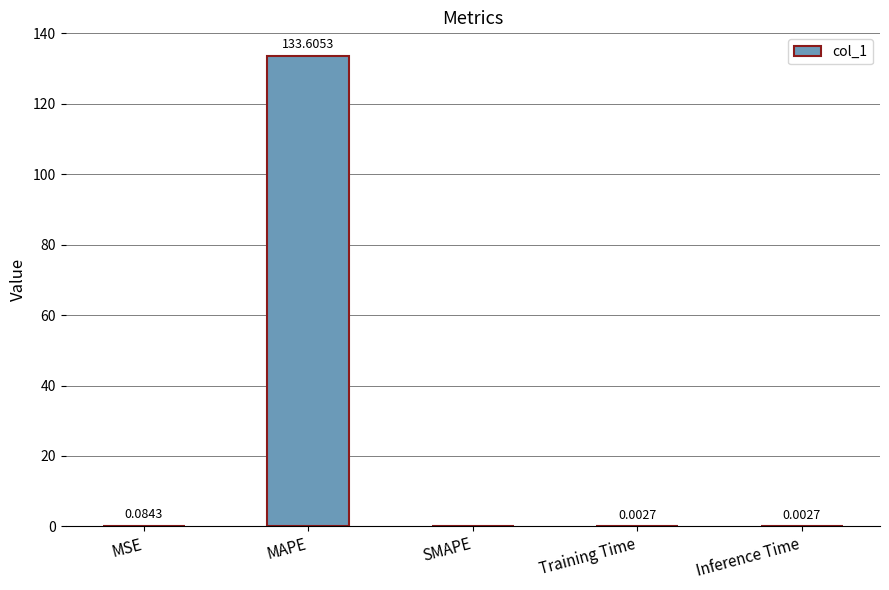

Which category has the highest value across all series?

MAPE